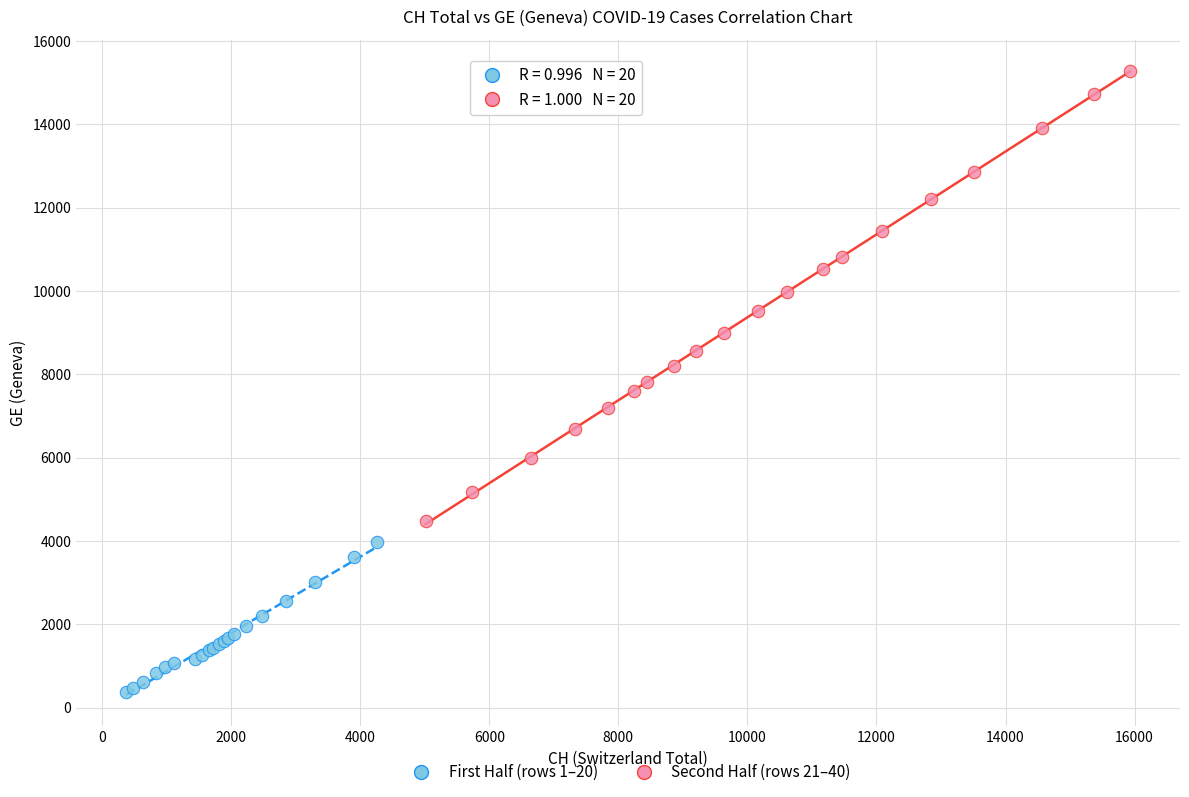

Which series has the widest spread of Y values?

Second Half (rows 21–40)